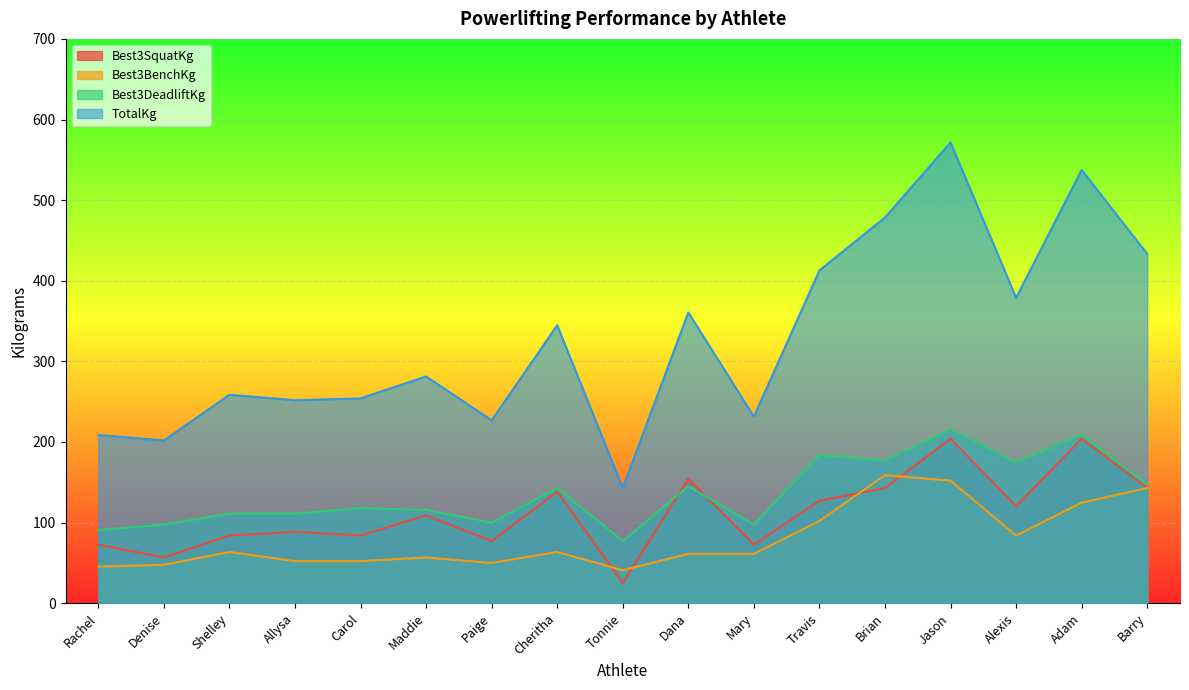

Rank the categories by TotalKg value from lowest to highest.

Tonnie, Denise, Rachel, Paige, Mary, Allysa, Carol, Shelley, Maddie, Cheritha, Dana, Alexis, Travis, Barry, Brian, Adam, Jason